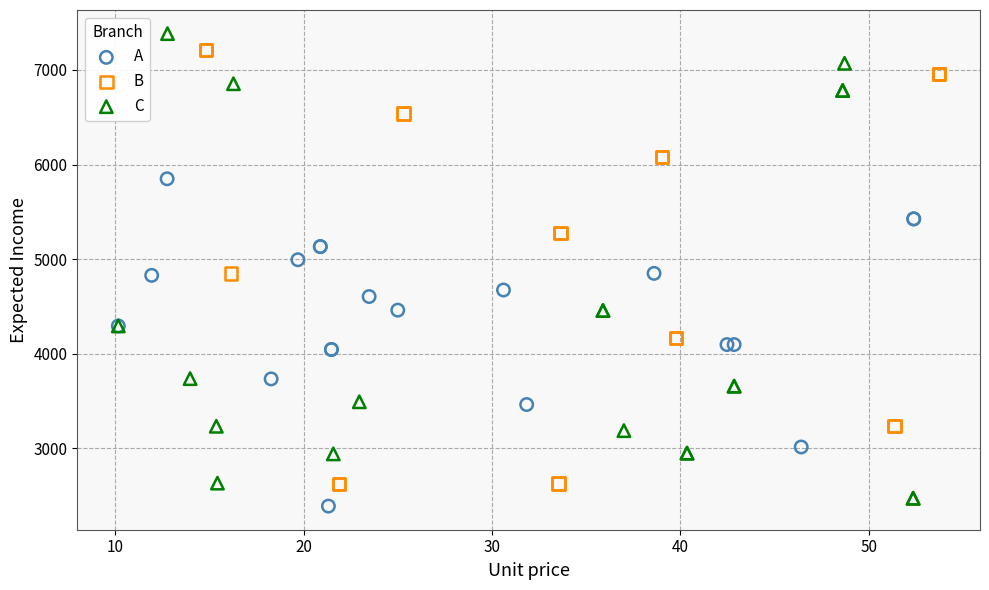

What are all the series names shown in the legend?

A, B, C